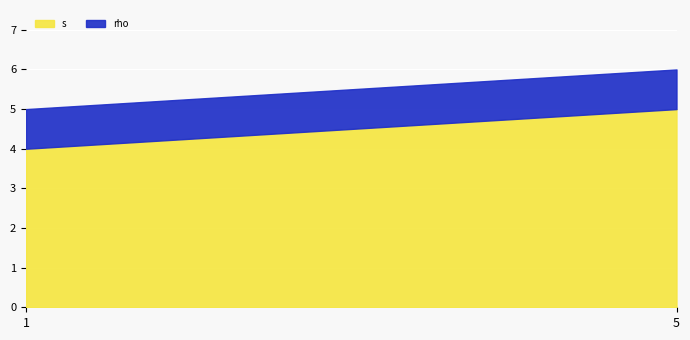

Reading left to right, transcribe all the data shown in this chart.

s: 1=4	5=5
rho: 1=1	5=1